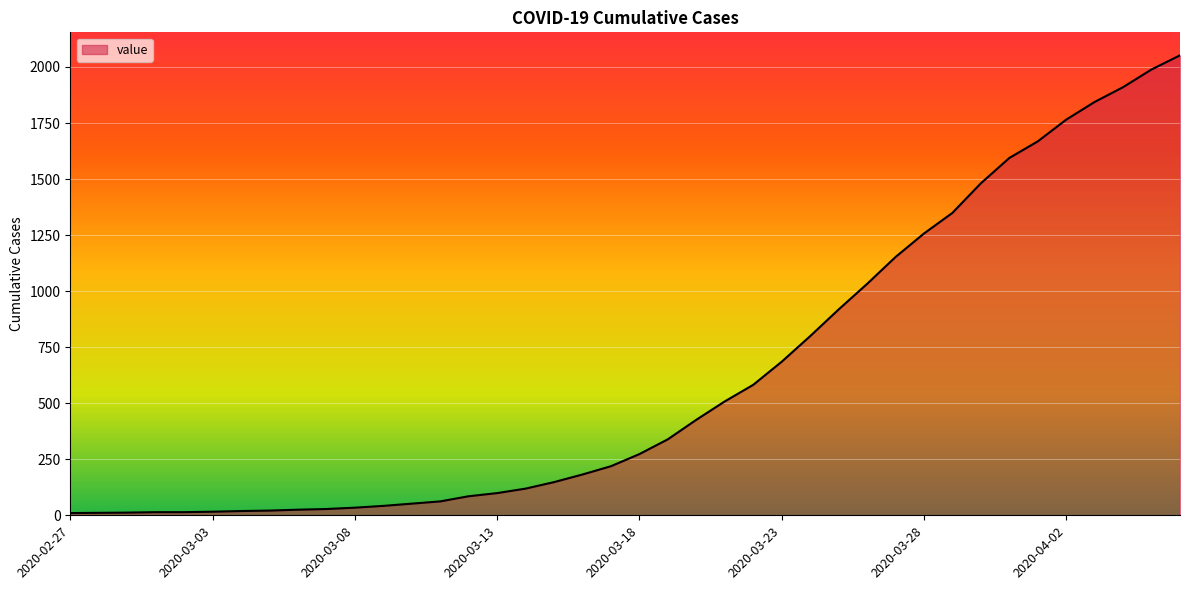

What is the maximum value shown in the chart?

2052